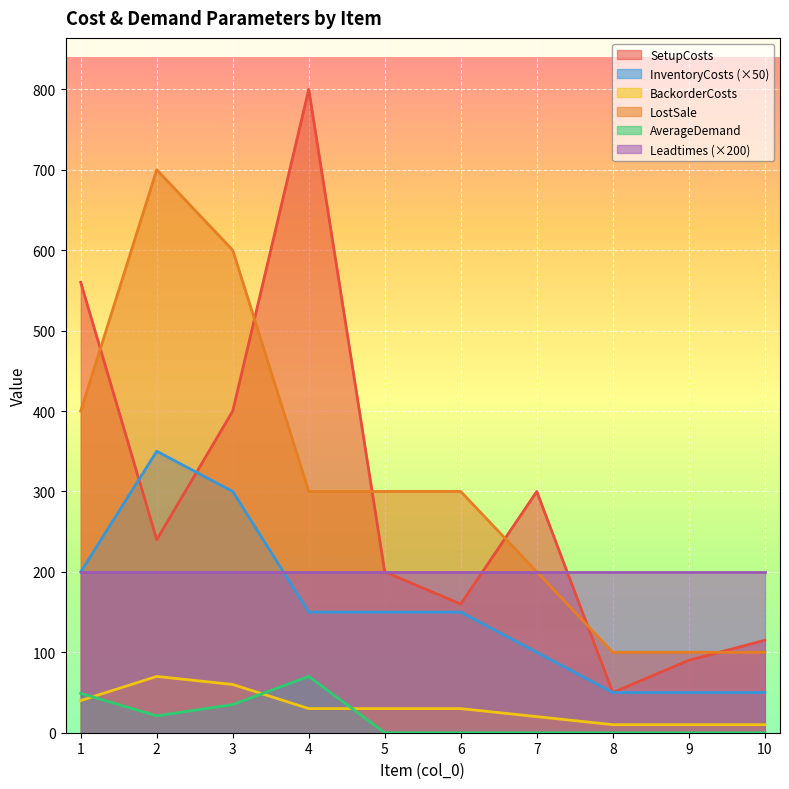

Between 8 and 6, which is larger?

6